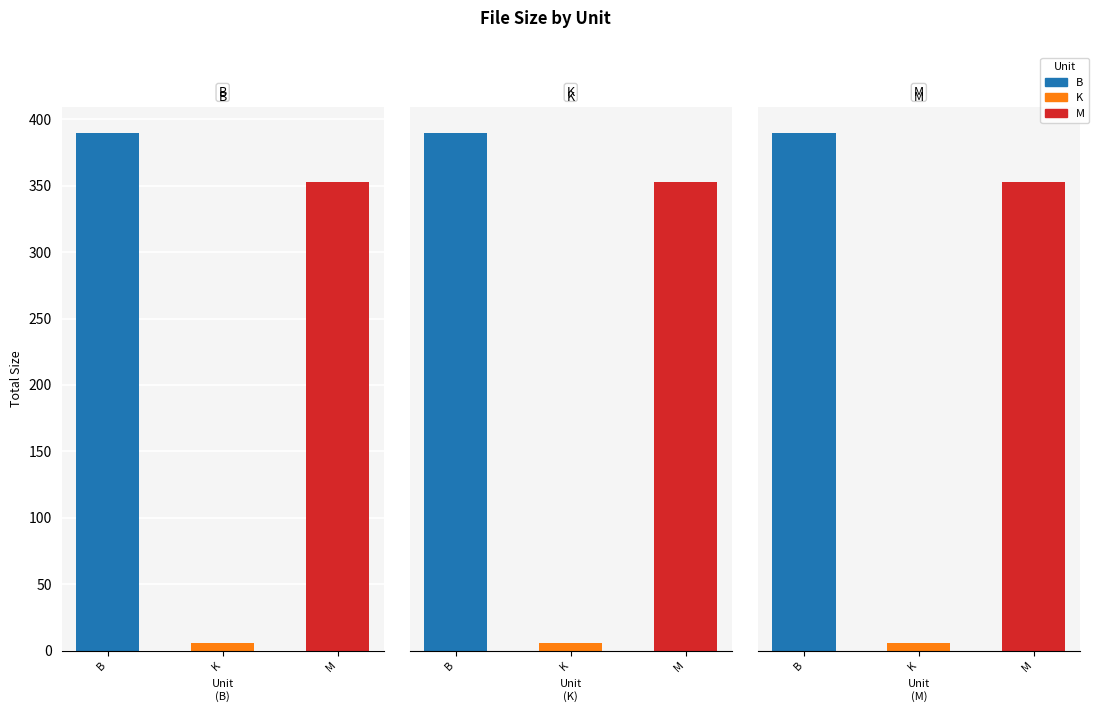

Reading left to right, transcribe all the data shown in this chart.

B: 390.0	5.8	352.8
K: 390.0	5.8	352.8
M: 390.0	5.8	352.8